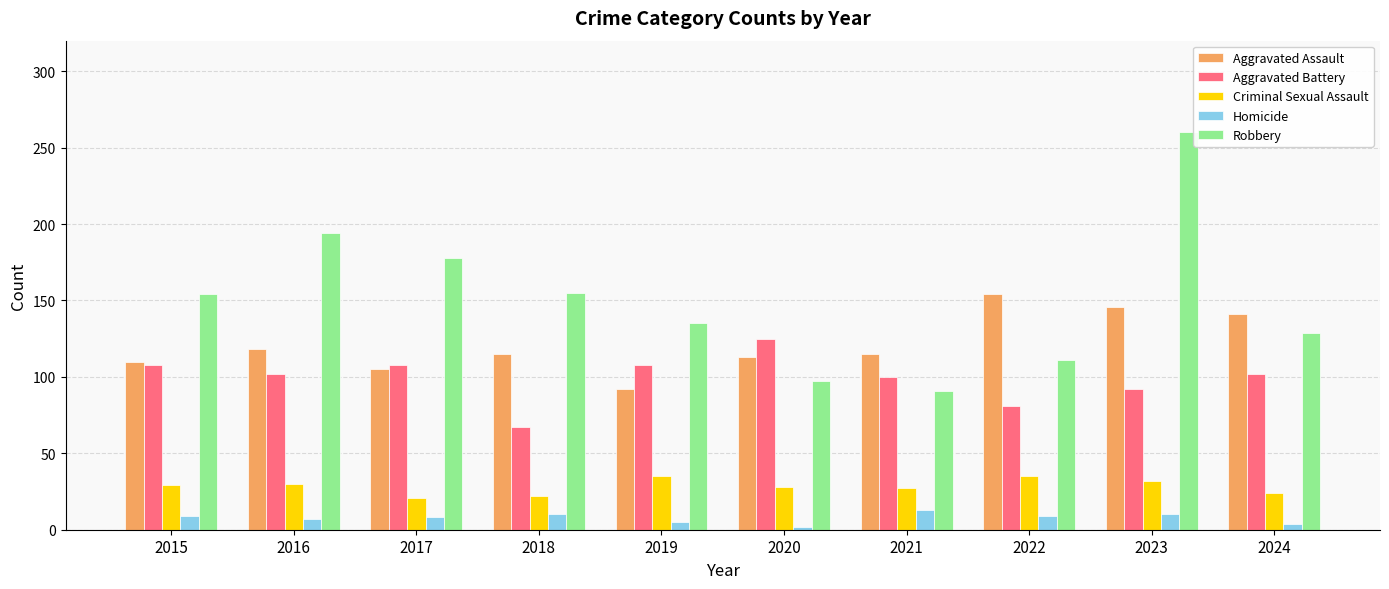

What is the highest value of the Homicide series?

13